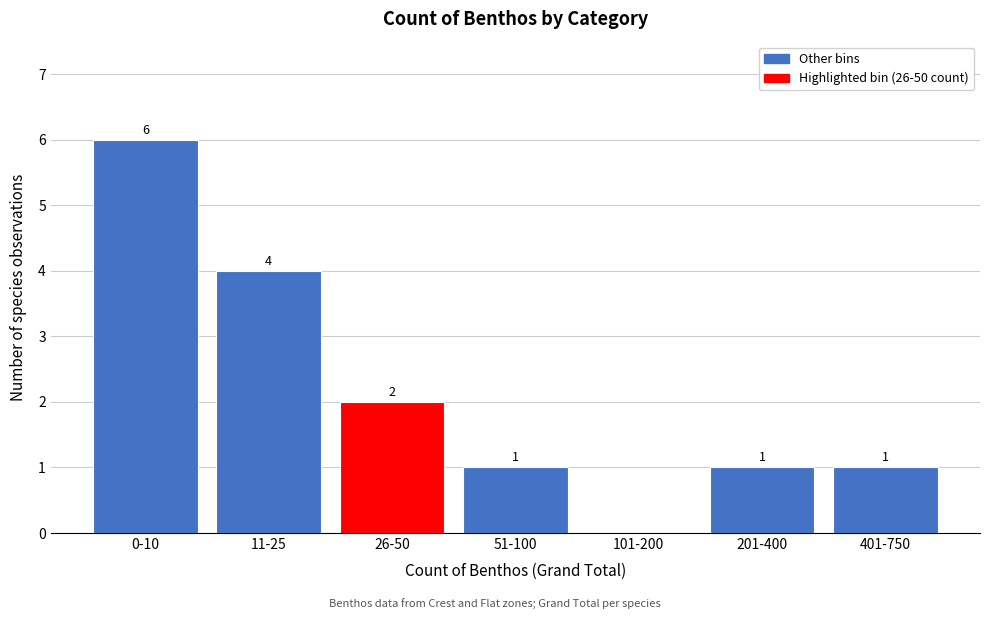

Reading right to left, transcribe all the data shown in this chart.

401-750=1	201-400=1	101-200=0	51-100=1	26-50=2	11-25=4	0-10=6